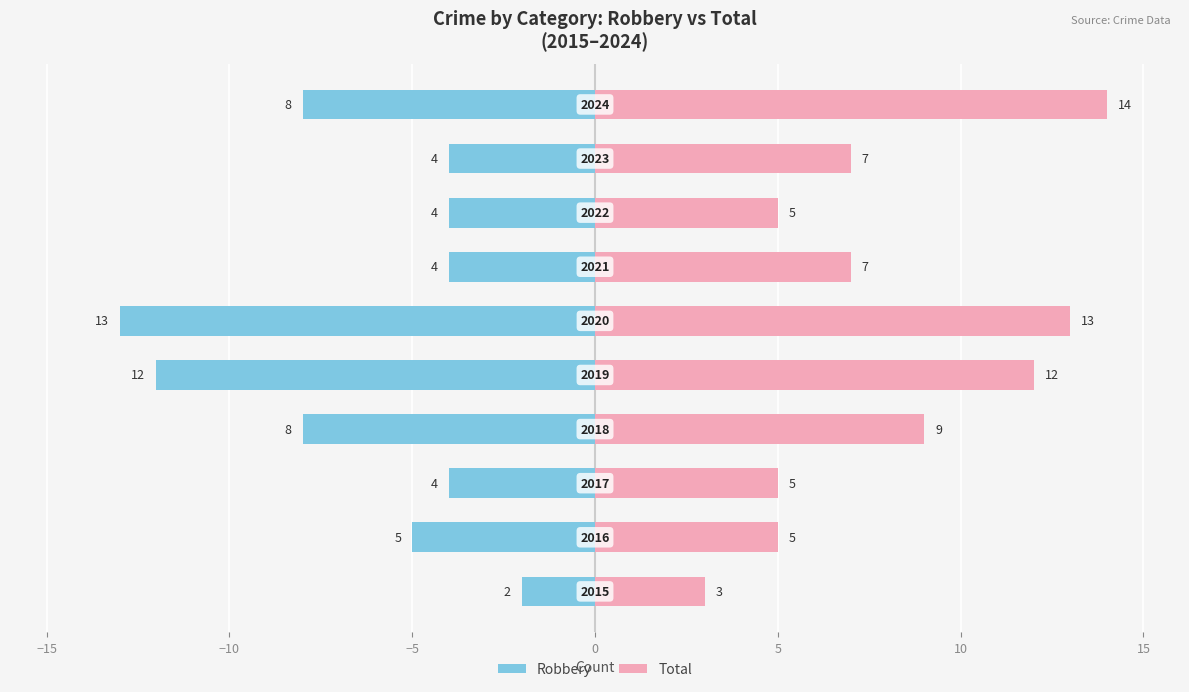

How many groups of bars are there?

10